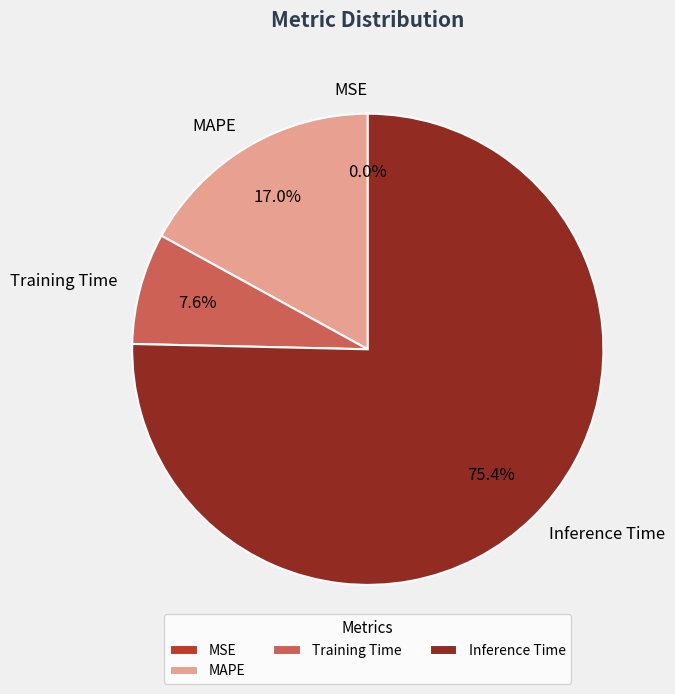

To the nearest percent, what is the average slice percentage?

25%